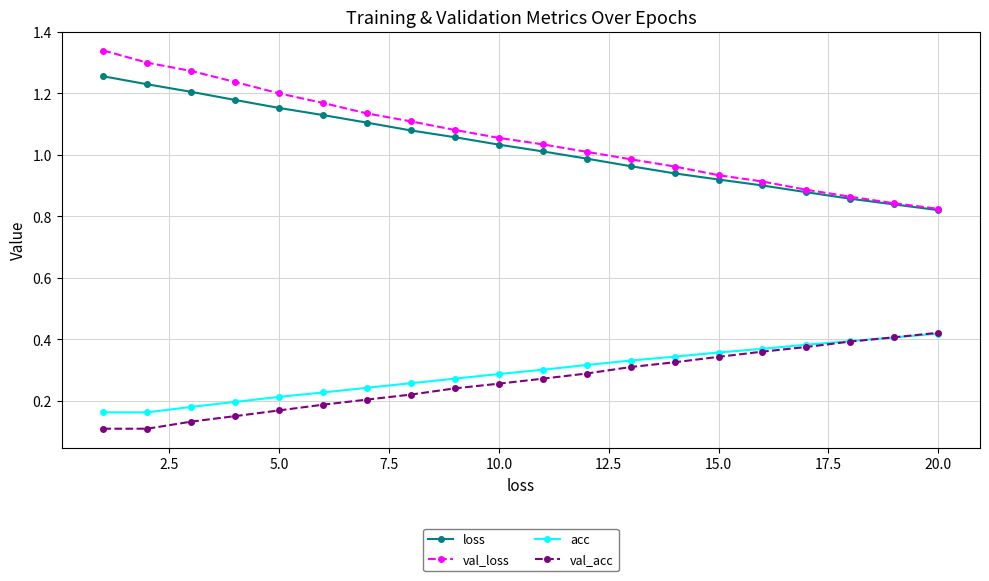

Which series has the largest total across all categories?

val_loss